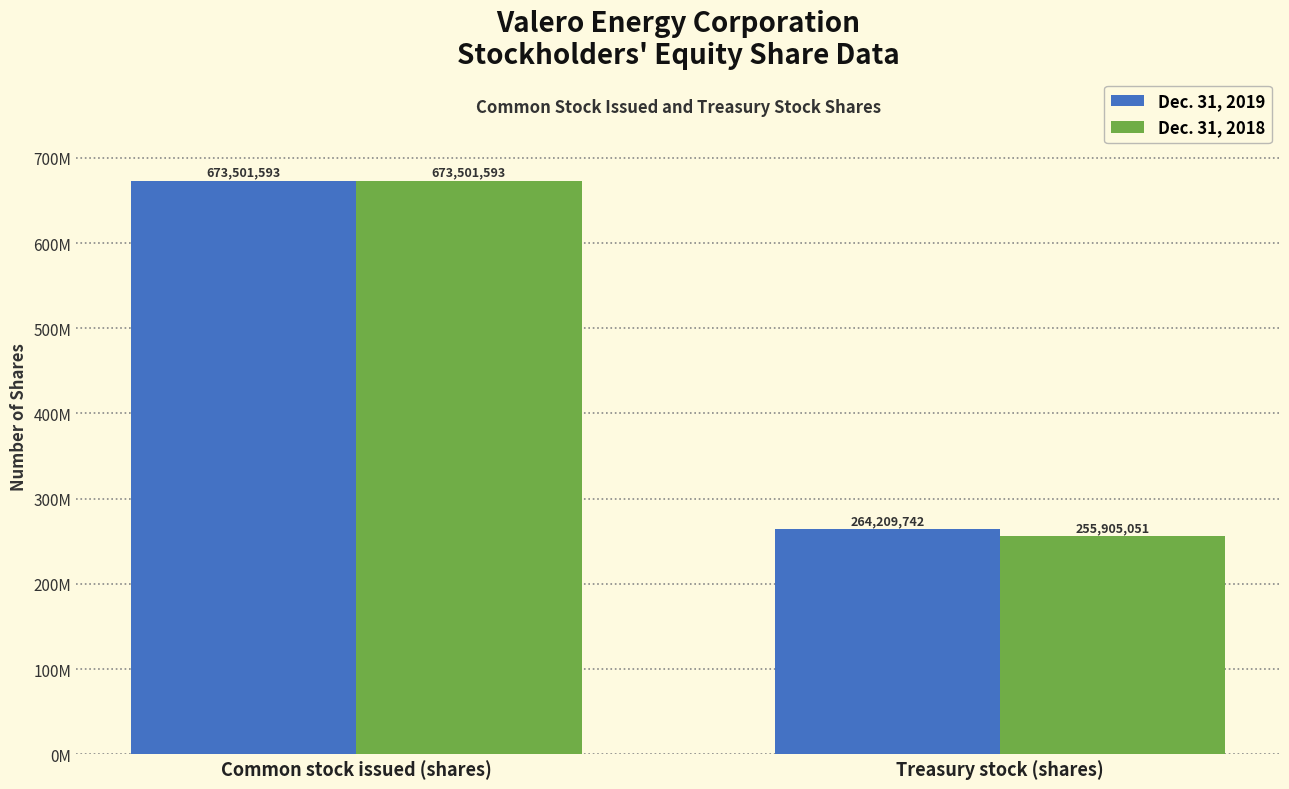

What is the spread (max minus min) of values at Treasury stock (shares)?

8304691